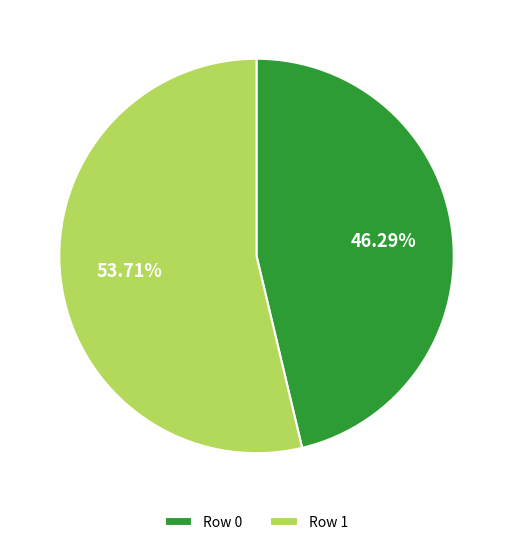

How many segments does this pie chart have?

2